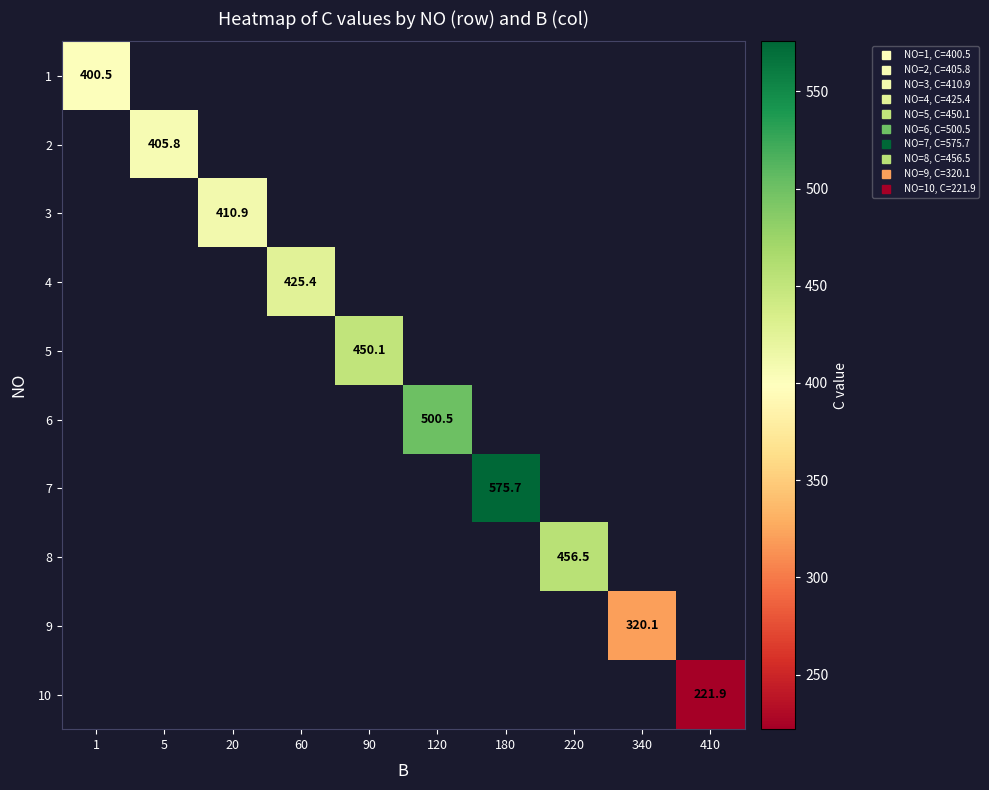

Is the value of 10 at 120 greater than the value of 7 at 1?

No